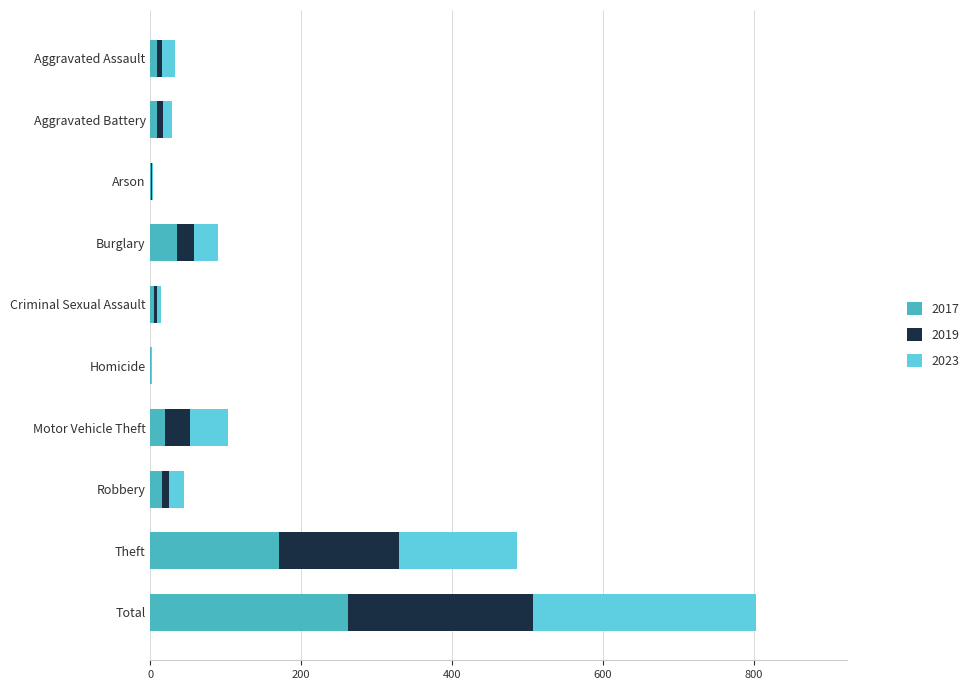

What is the highest value of the 2017 series?

262